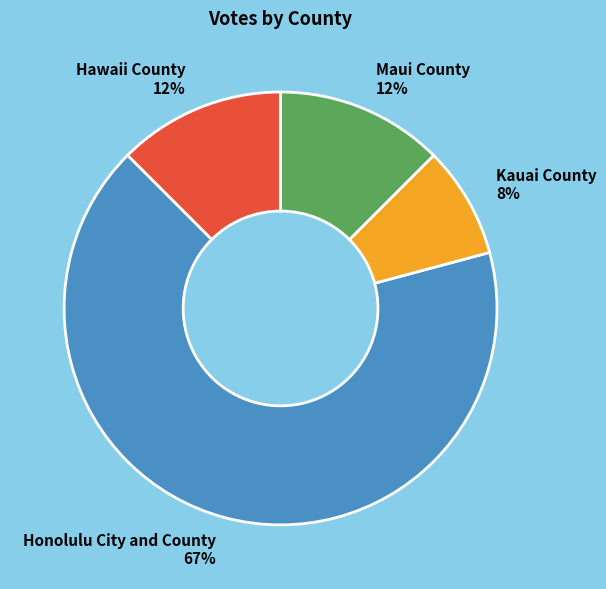

Does any single category account for the majority?

Yes